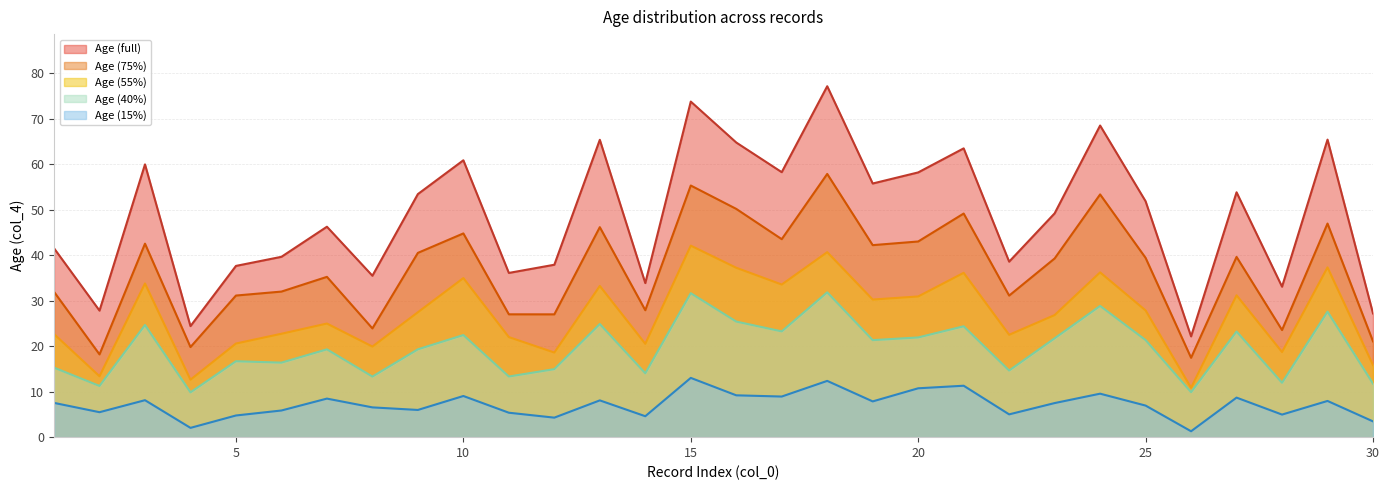

What is the ratio of the value at 9 to the value at 29?

0.8